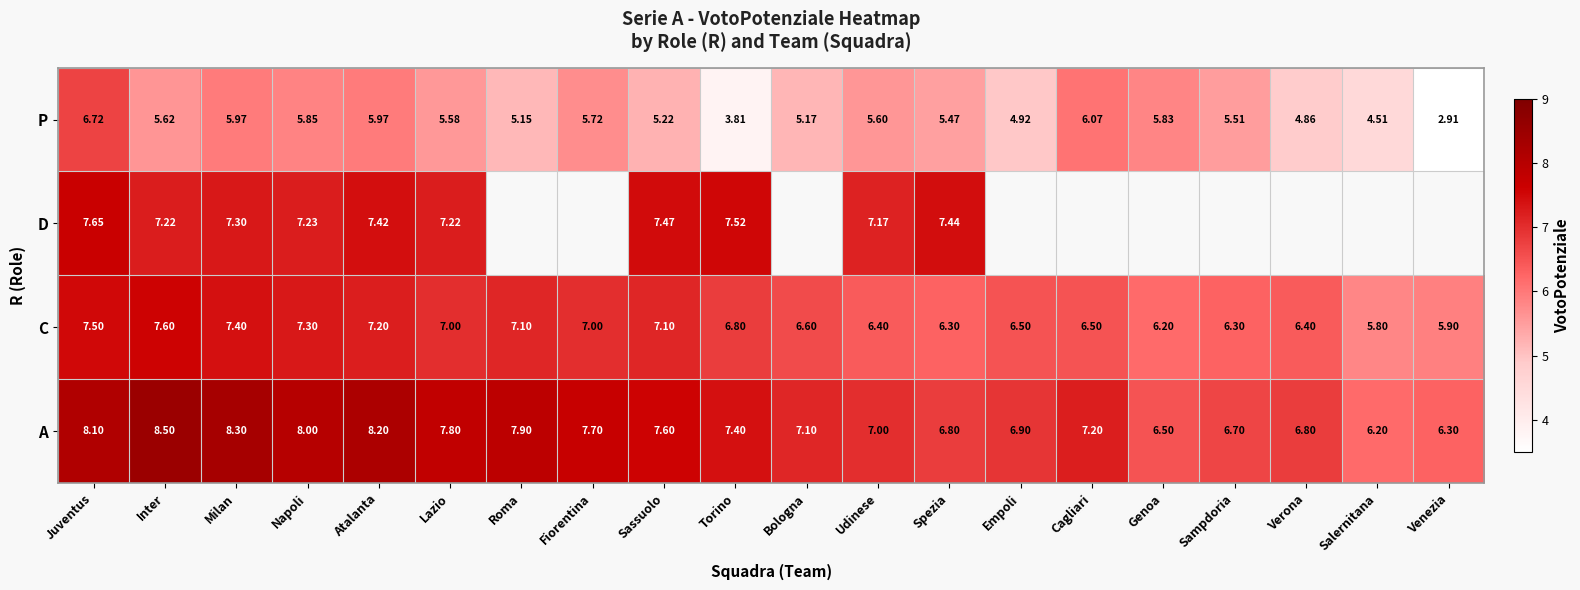

Count the number of categories in the chart.

20